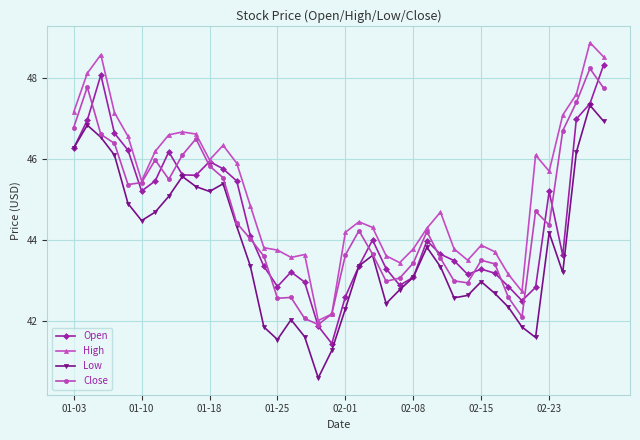

What is the value of the Close point at the 20th from the left?

42.2